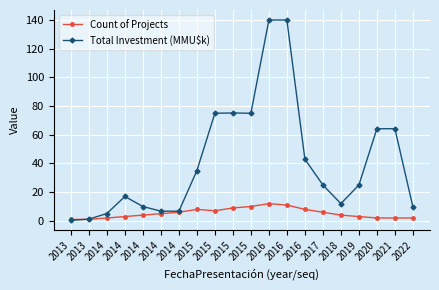

Count the number of categories in the chart.

20